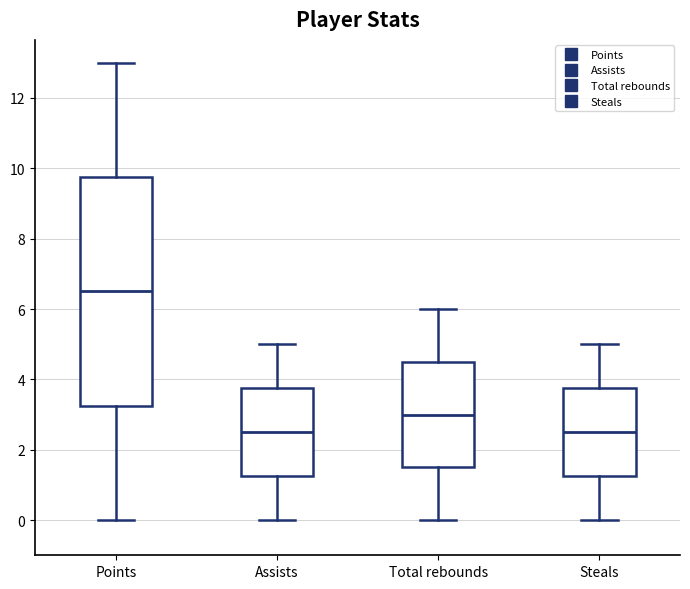

Where is the upper edge of the box for Total rebounds on the y-axis? The values are not printed on the chart, so give them approximately, as read against the axis.

4.6